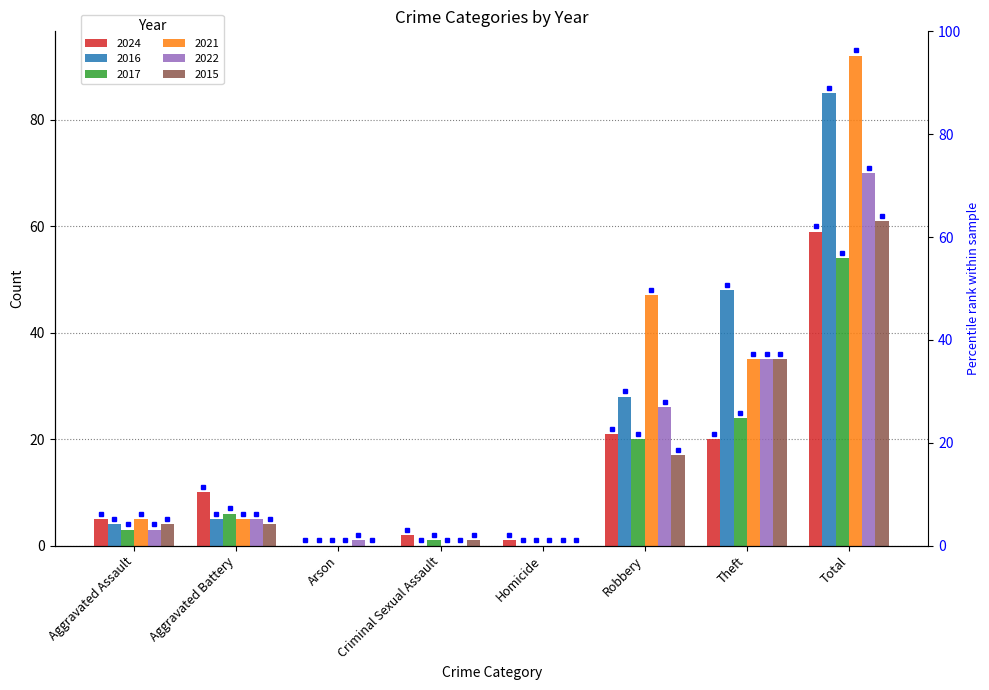

What is the value of the 2022 bar at the 3rd from the left?

1